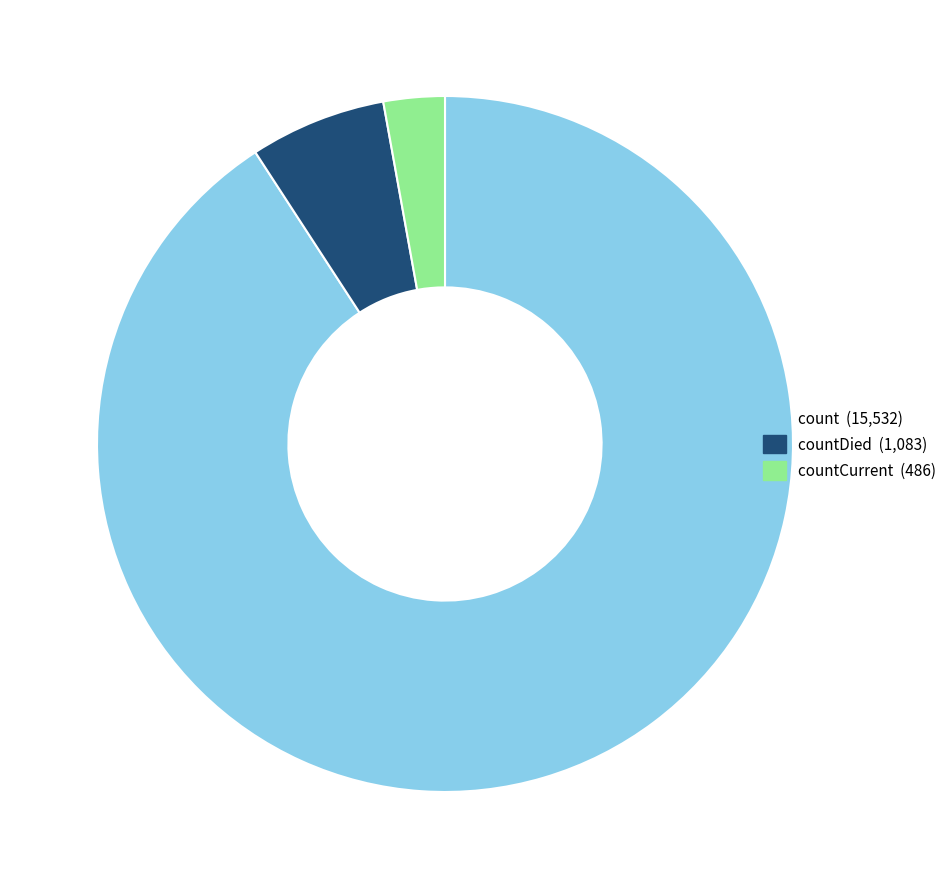

Count the number of slices in the pie.

3